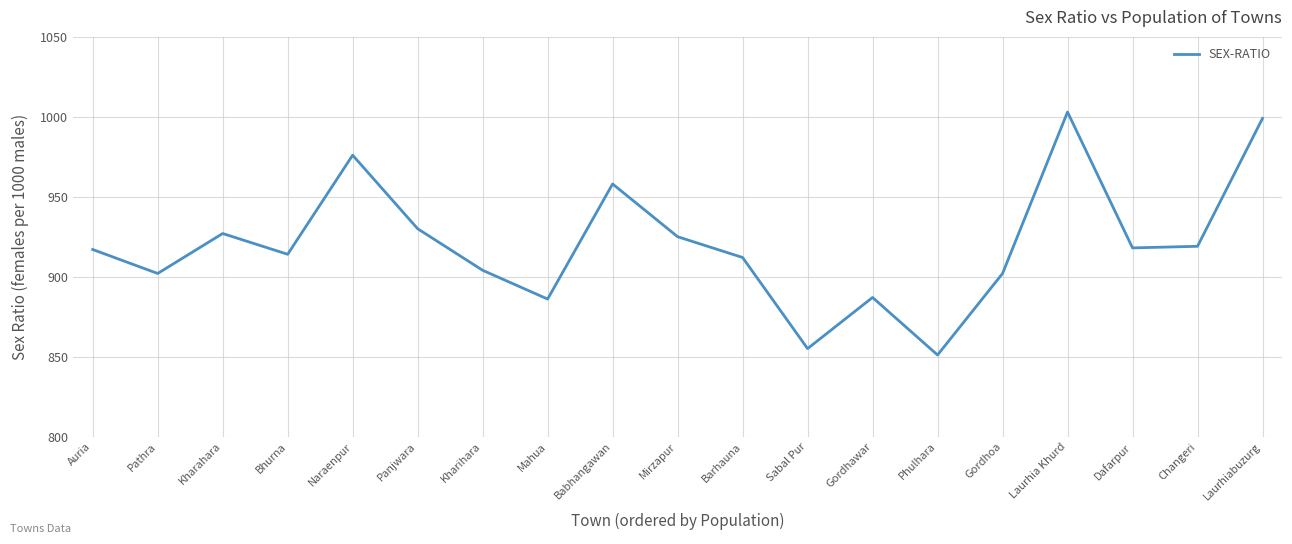

What is the difference between the second highest and second lowest values?

144